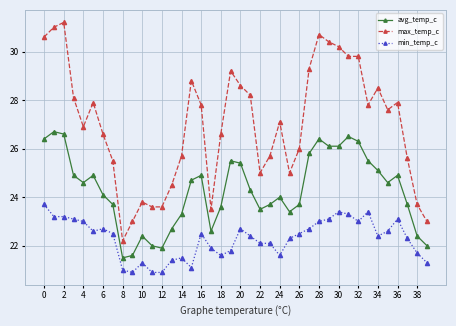

True or false: min_temp_c and max_temp_c intersect in this chart.

False